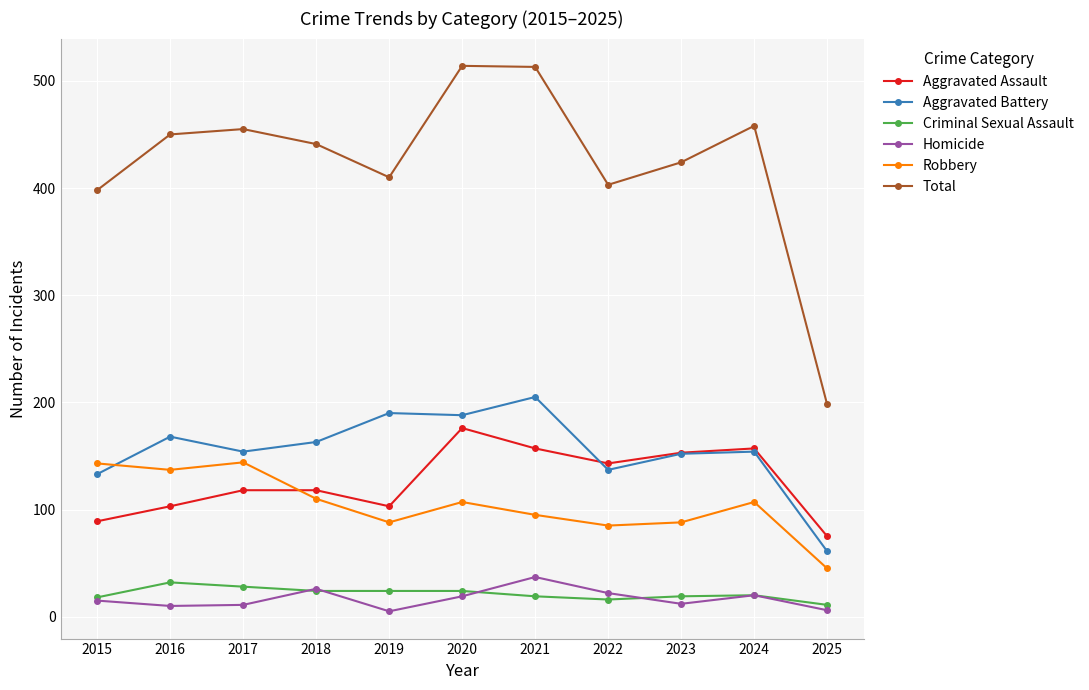

Is it true that Total equals 458 at 2024?

True